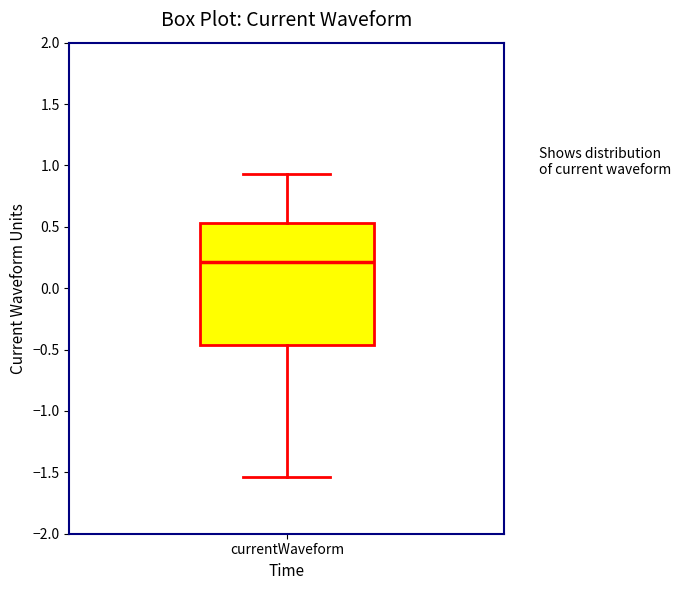

Read this box plot against the y-axis: the position of the median line, the range covered by the box, and the ends of both whiskers. The values are not printed on the chart, so give them approximately, as read against the axis.

median 0.20, box -0.45 to 0.55, whiskers -1.55 to 0.95